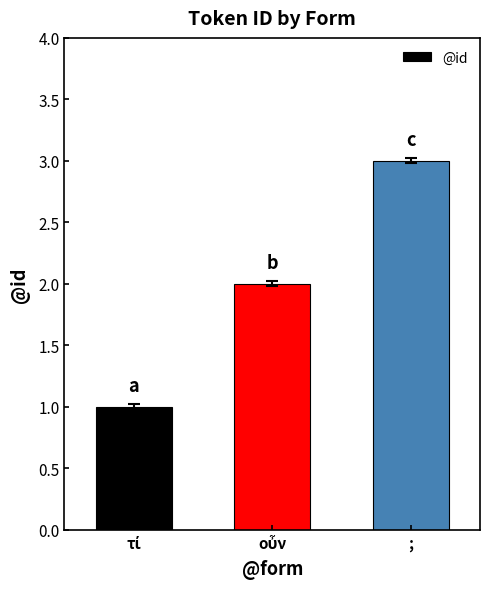

What is the greatest value displayed?

3